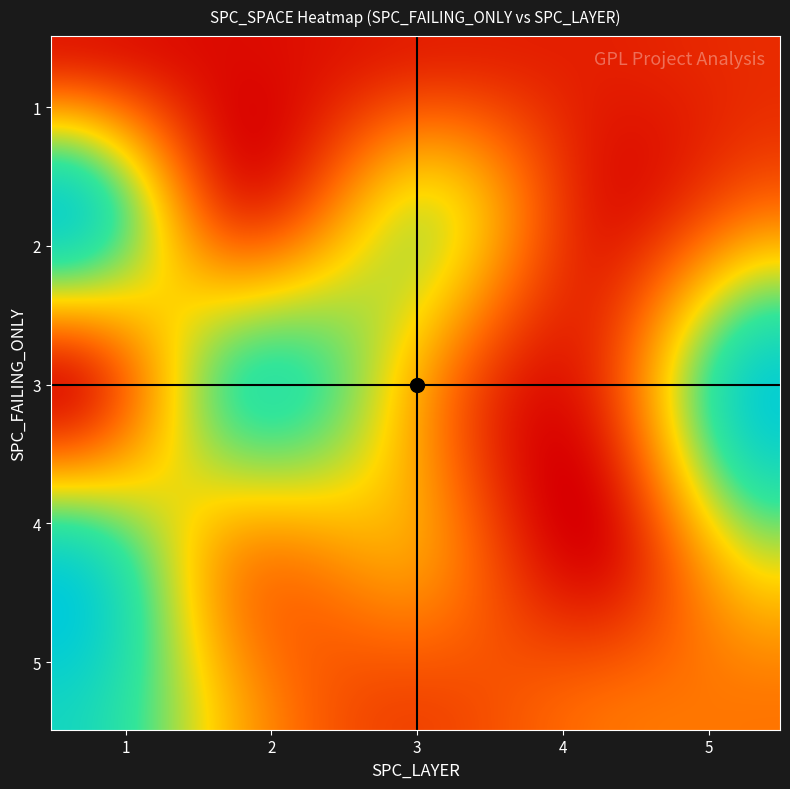

Reading left to right, transcribe all the data shown in this chart.

1: 1=32	2=18	3=35	4=35	5=45
2: 1=311	2=60	3=184	4=33	5=103
3: 1=35	2=249	3=146	4=50	5=325
4: 1=308	2=130	3=129	4=19	5=196
5: 1=307	2=146	3=65	4=98	5=103